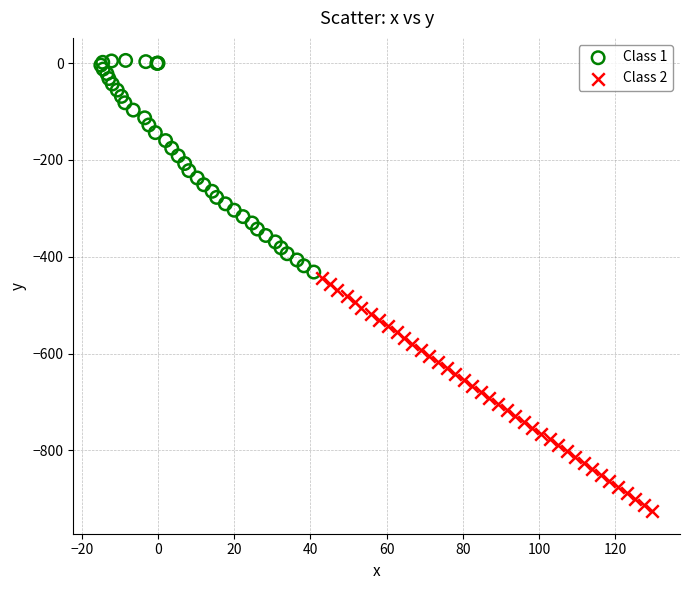

Which series contains the lowest Y value?

Class 2